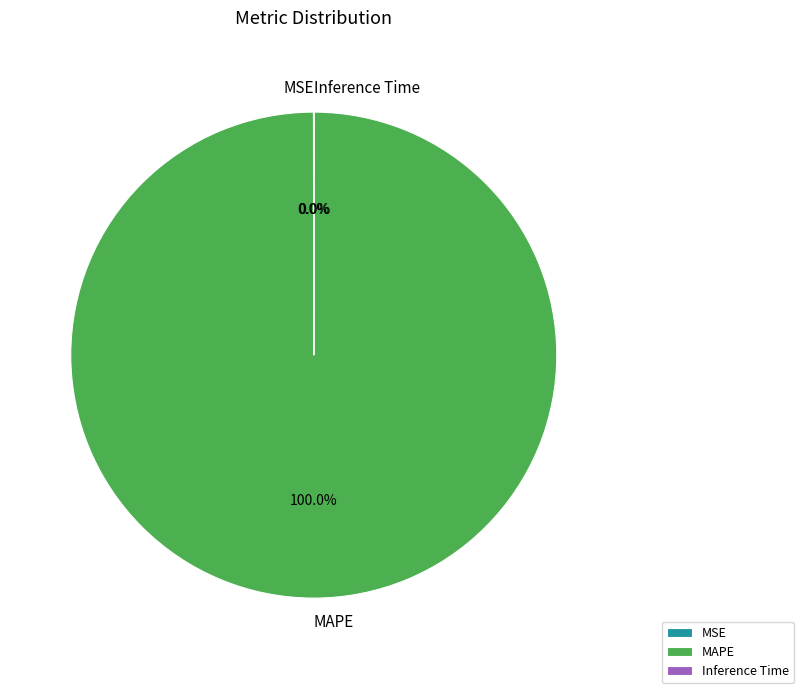

Which slice is the largest?

MAPE